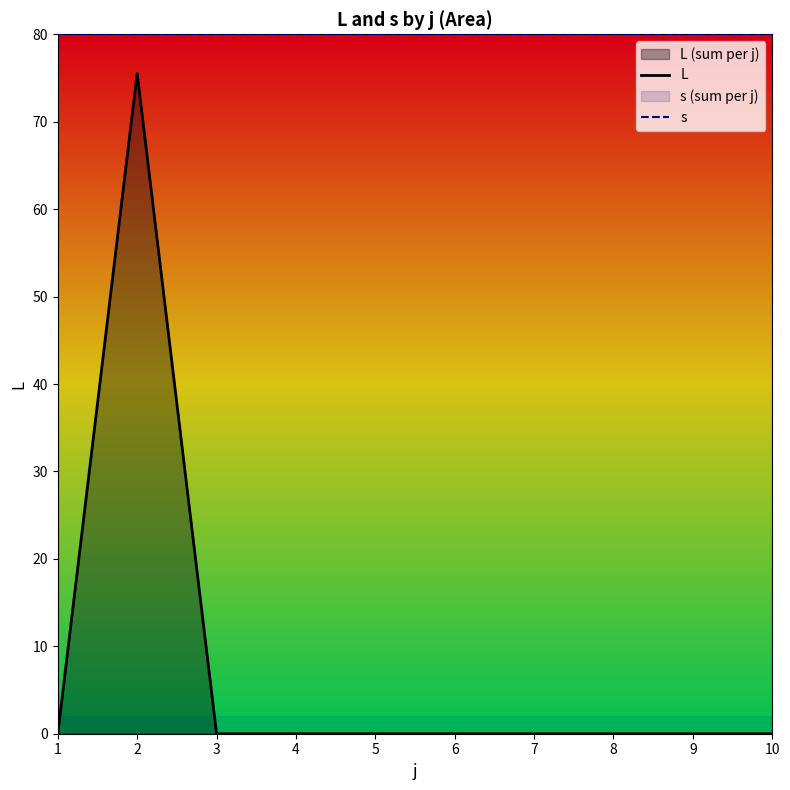

What are all the series names shown in the legend?

L, s